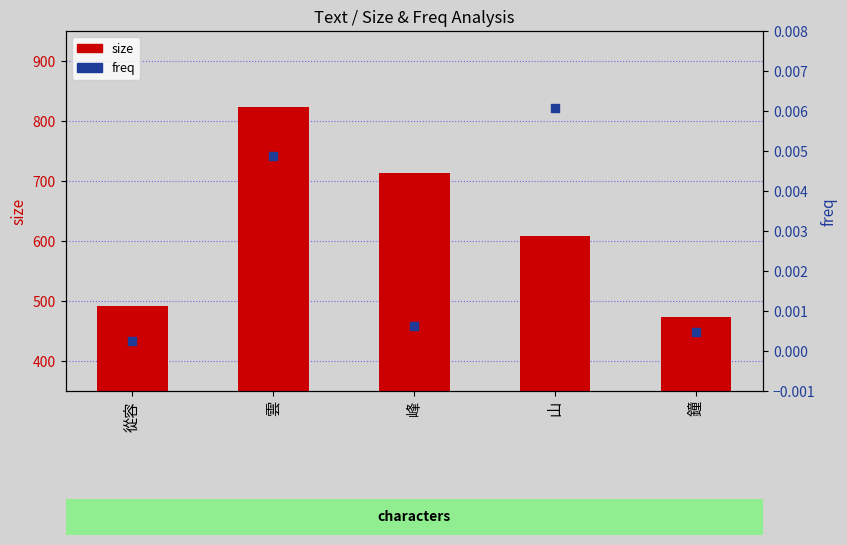

Is the value of freq at 鐘 greater than the value of size at 峰?

No